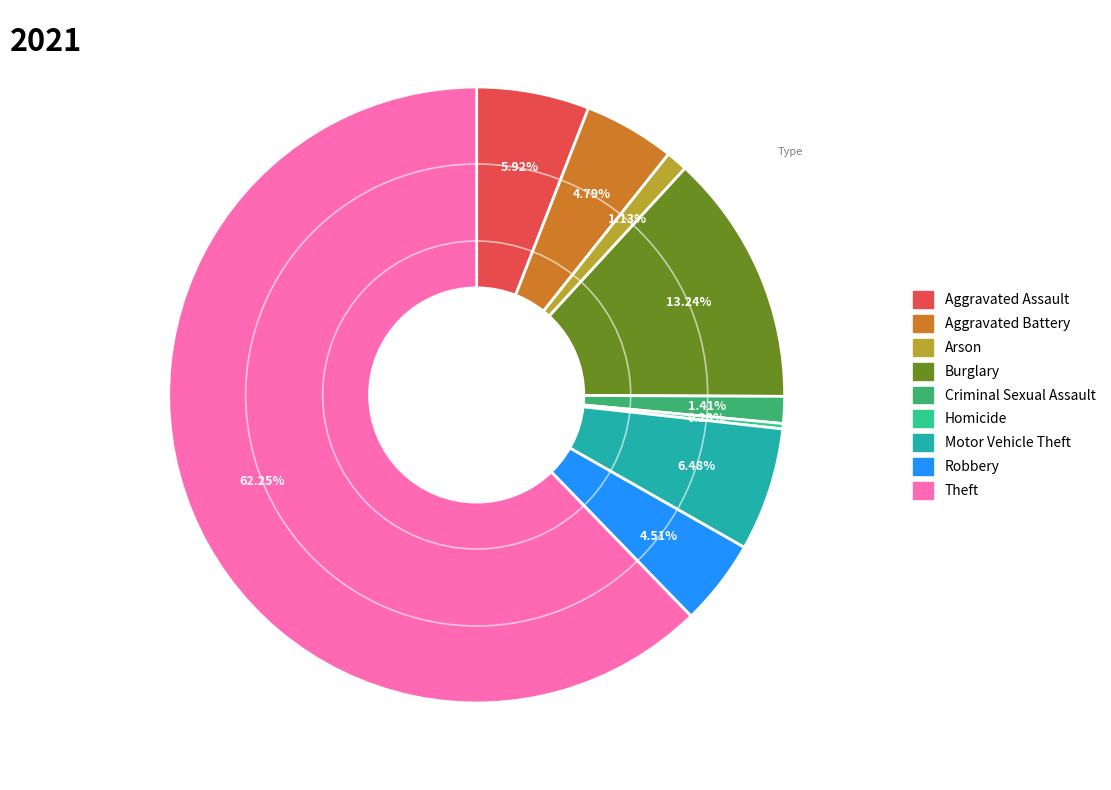

What percentage is the Burglary slice, to the nearest percent?

13%